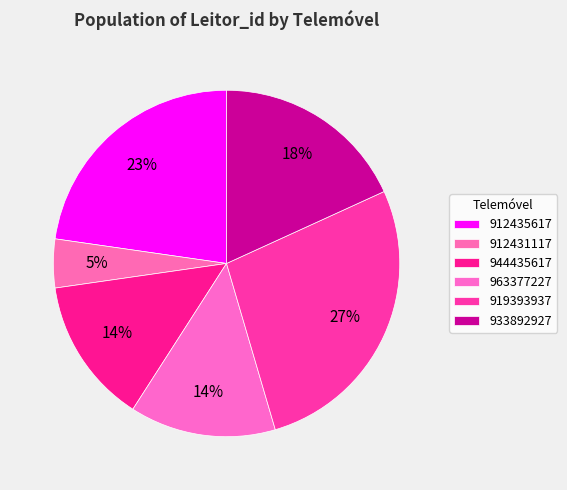

To the nearest percent, what is the average slice percentage?

17%